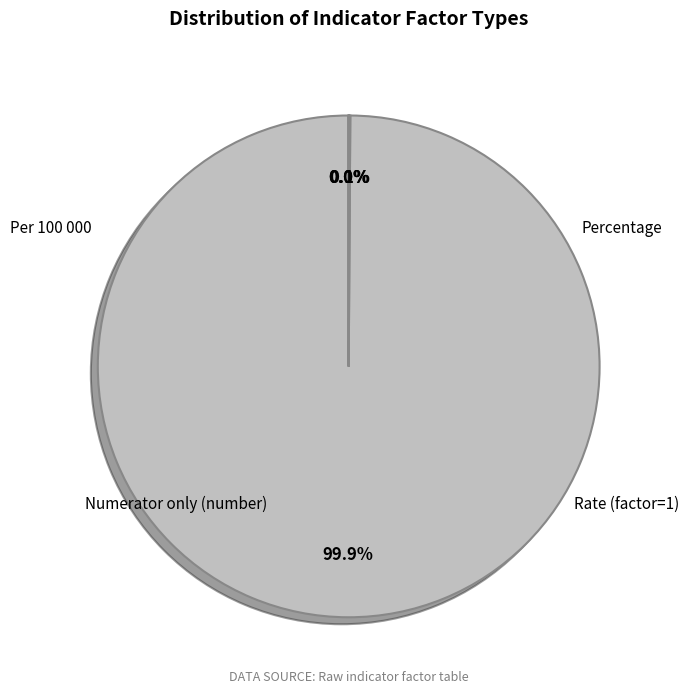

Which slice is the smallest?

Rate (factor=1)